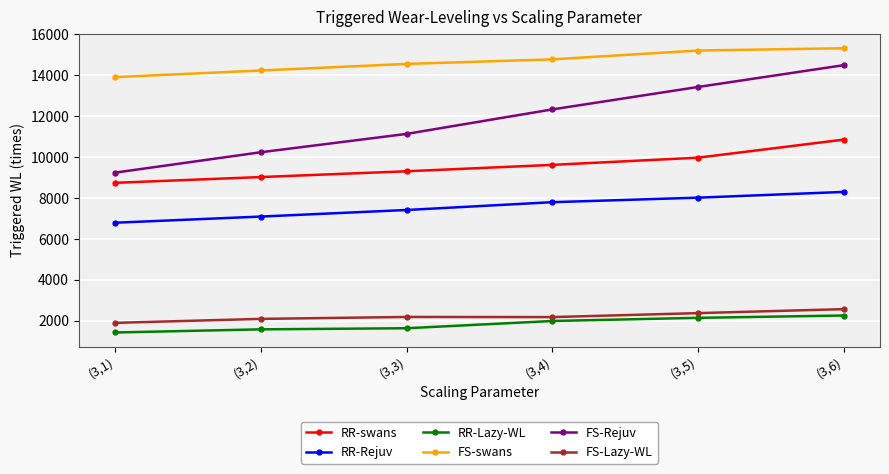

What is the approximate value of FS-swans at (3,3), to the nearest 10?

14550